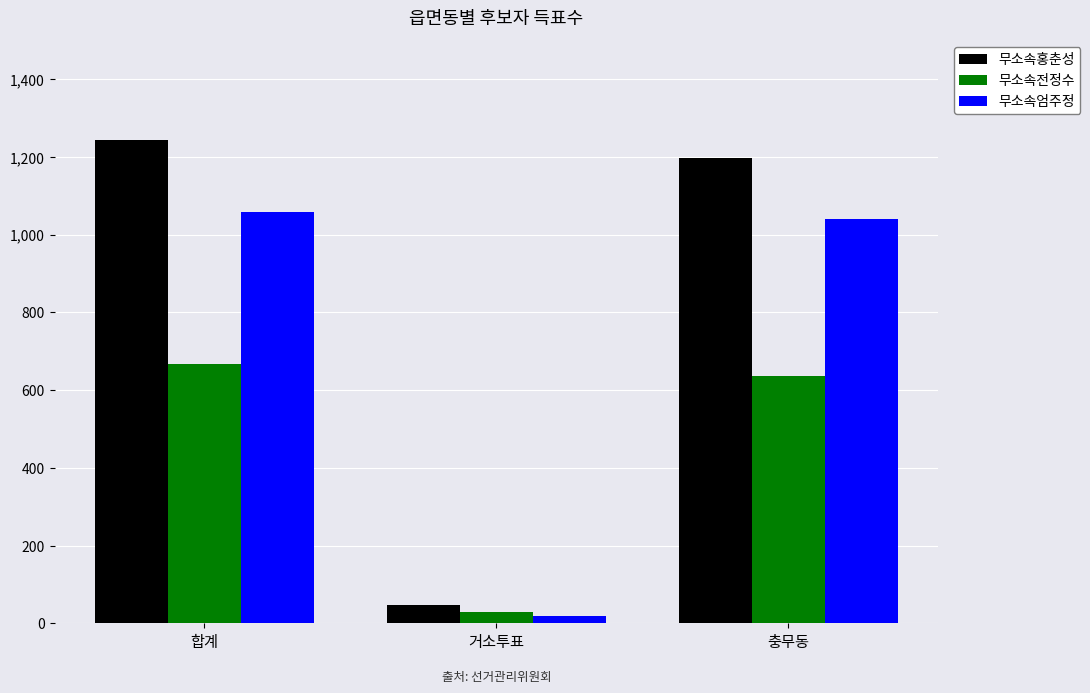

What is the difference between the maximum and second lowest values in the 무소속전정수 series?

30